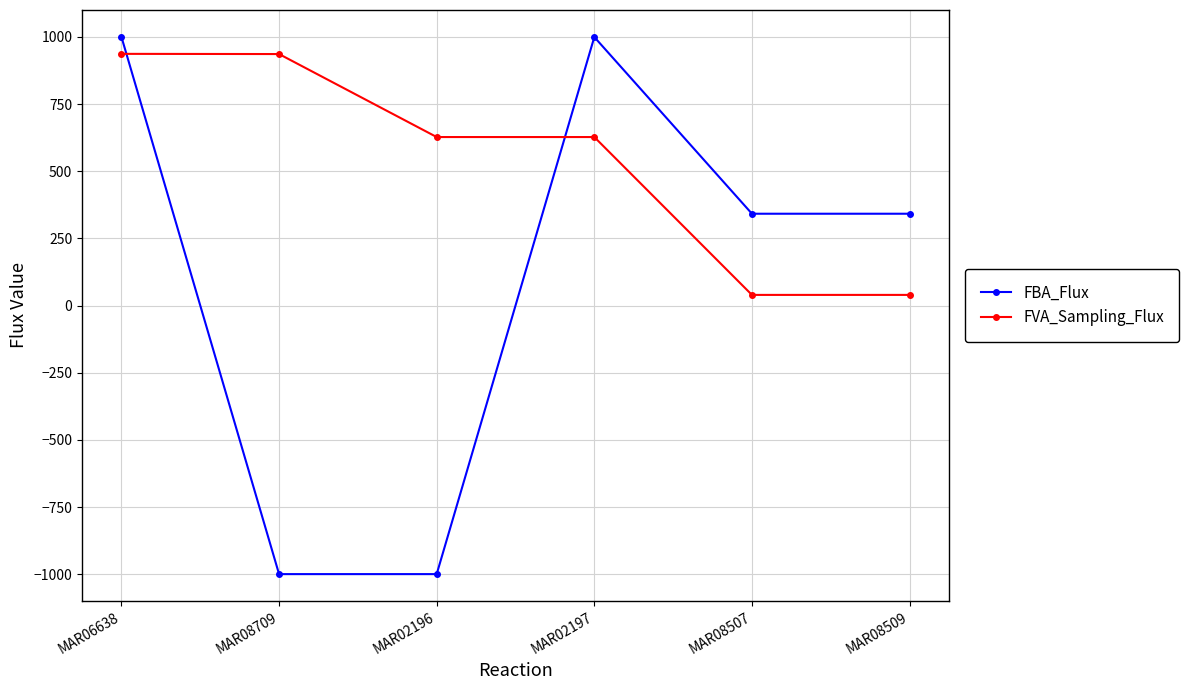

What is the smallest value displayed?

-999.3